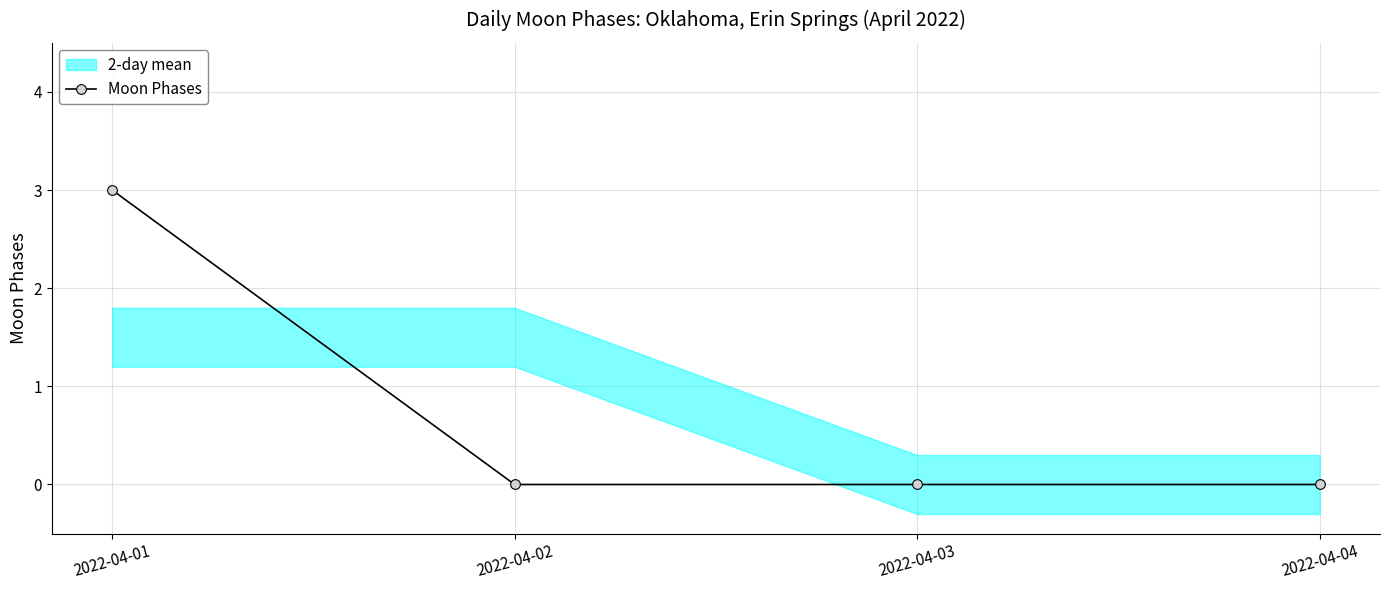

Reading left to right, what are all the values shown in this chart?

3	0	0	0